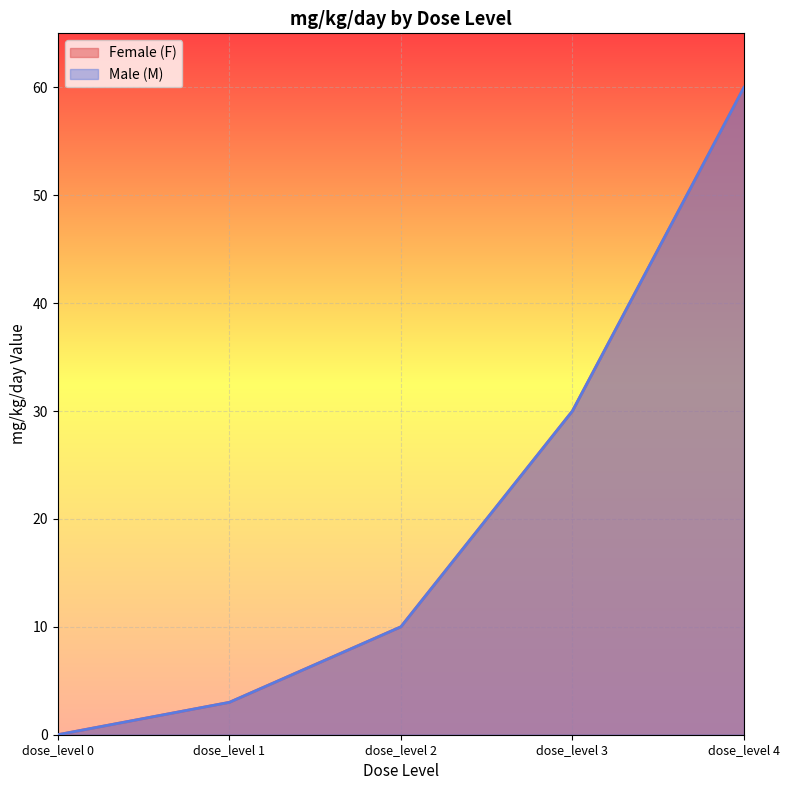

At which category does the chart reach its minimum across all series?

dose_level 0